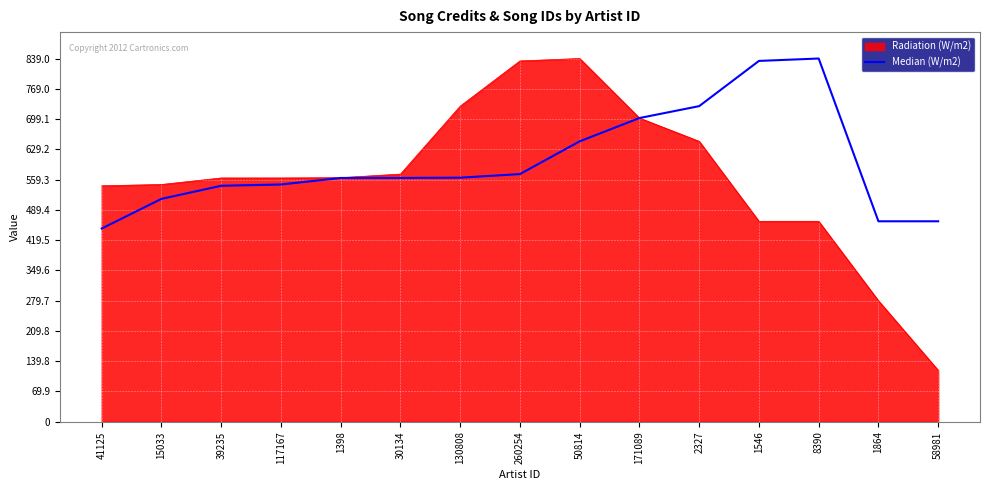

List the series in order of their overall mean, highest first.

Median (W/m2), Radiation (W/m2)